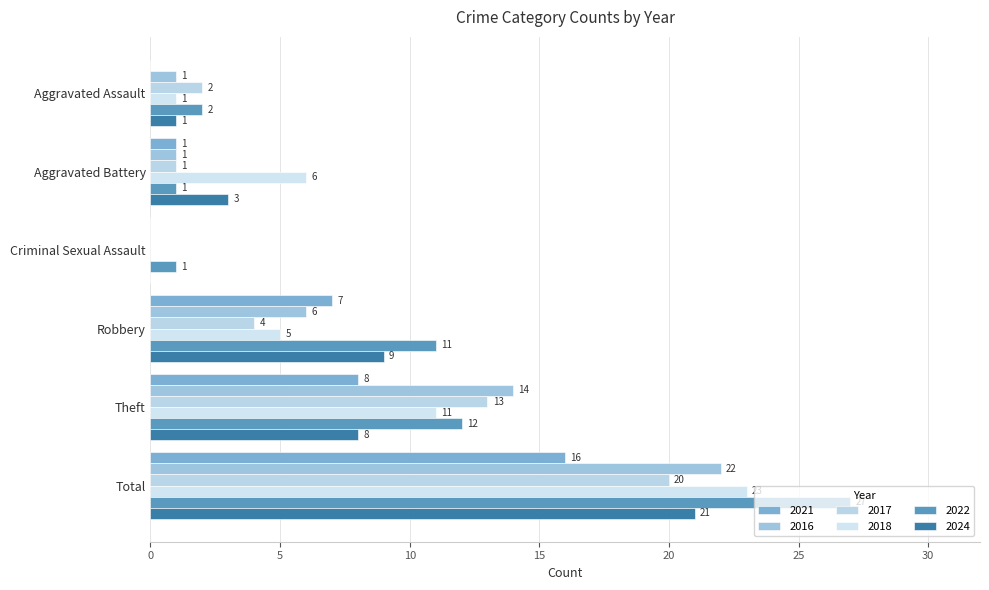

At how many categories does at least one series exceed 24?

1